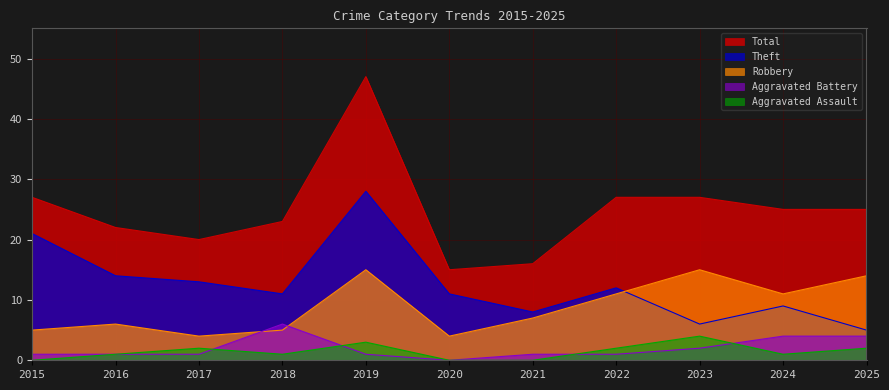

Which label corresponds to the largest value in the chart?

2019